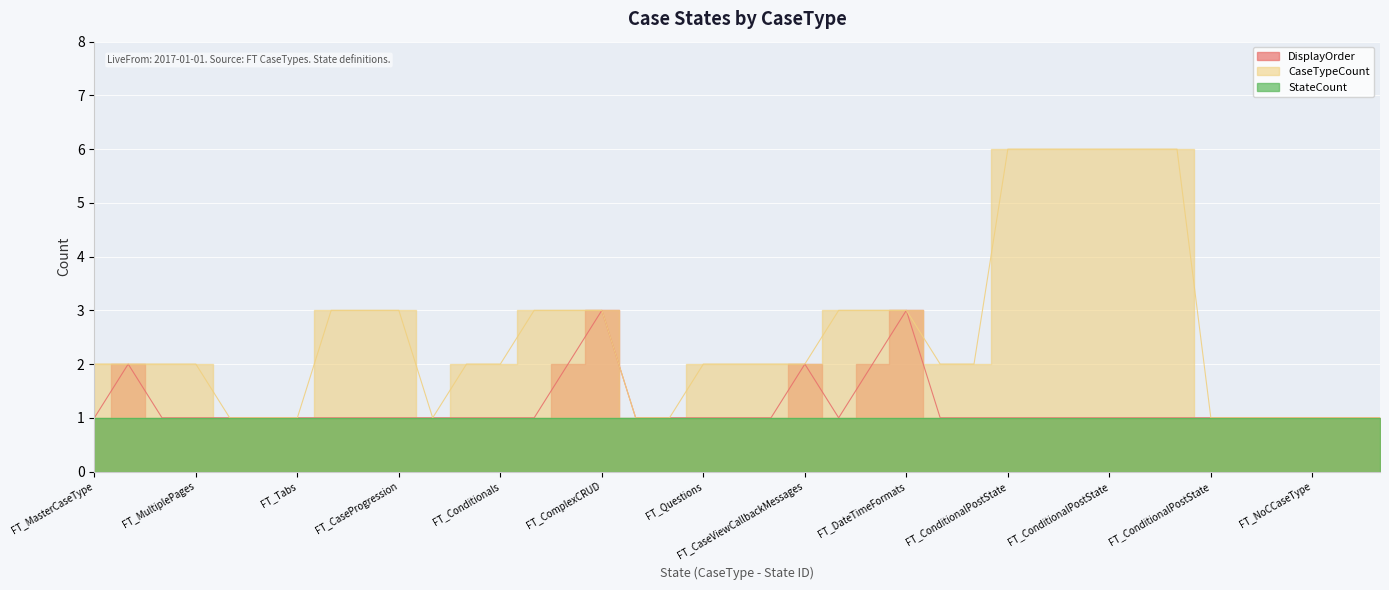

How many CaseTypeCount values are between 1 and 3?

33